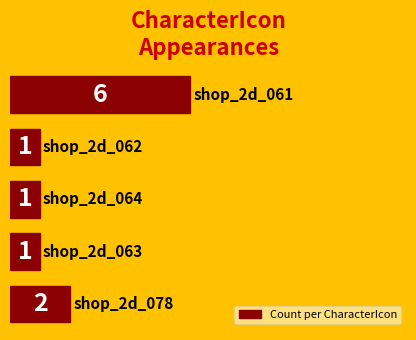

What is the value of the 4th bar from the top?

1